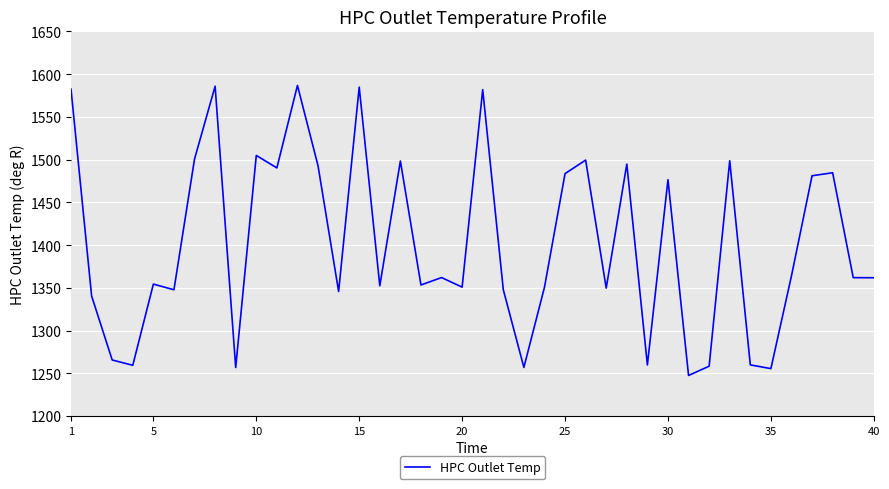

What is the difference between the maximum and minimum values?

339.3